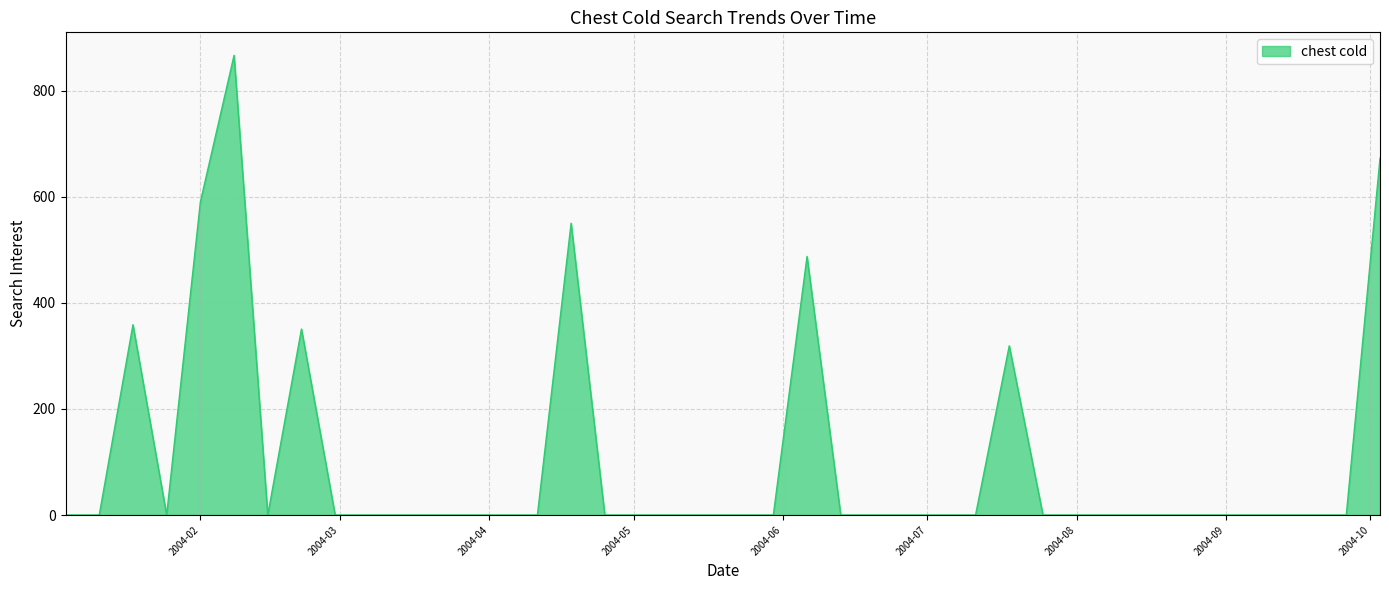

True or false: there are more than 2 points higher than both neighbors.

True